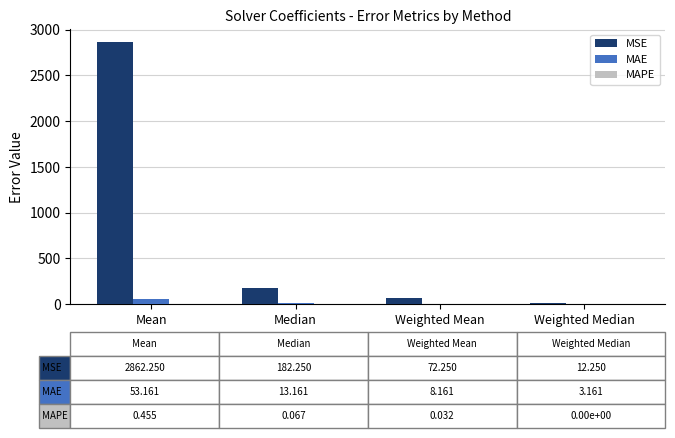

Which series has the widest spread of values?

MSE